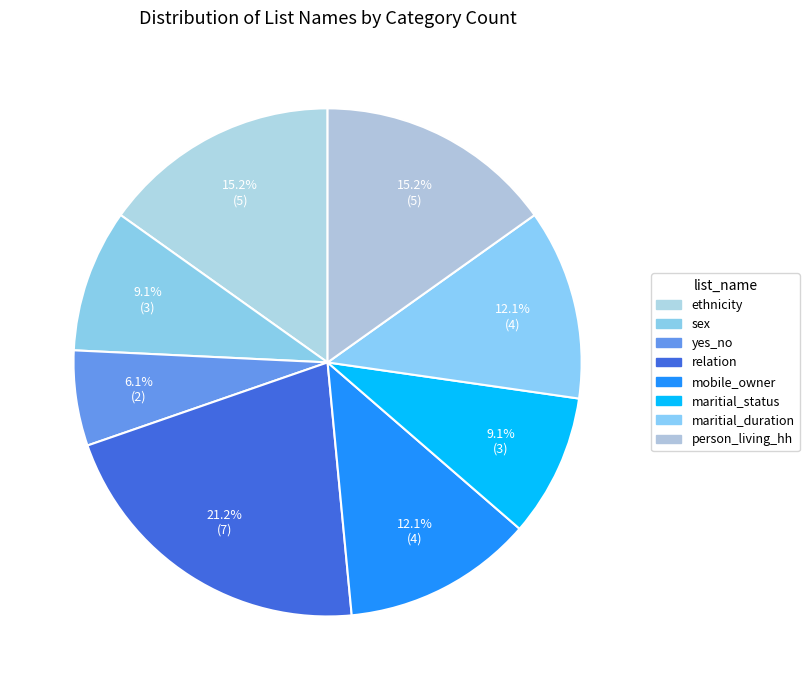

Combined, what portion of the pie is maritial_status and relation?

30.3%